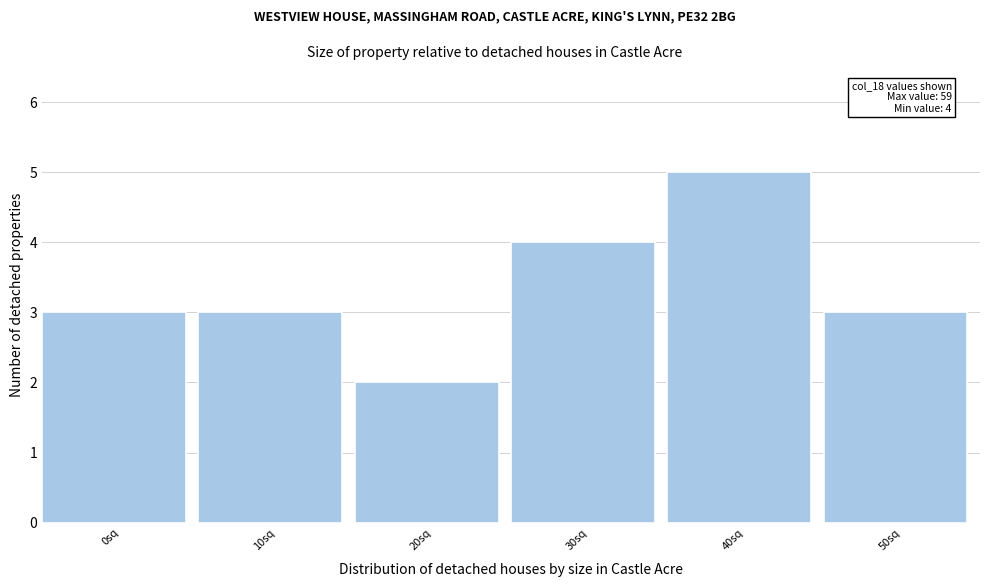

Reading left to right, transcribe all the data shown in this chart.

3	3	2	4	5	3